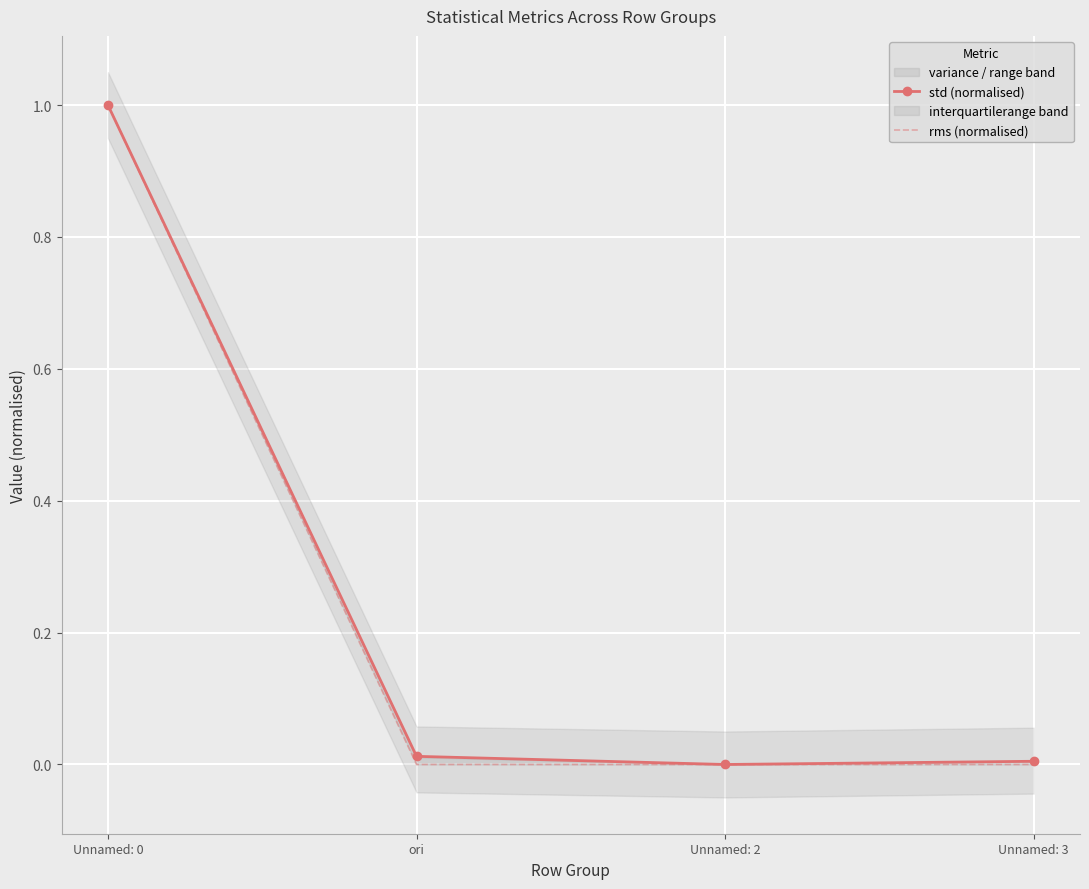

True or false: rms (normalised) has a value of 0.5 at Unnamed: 0.

False